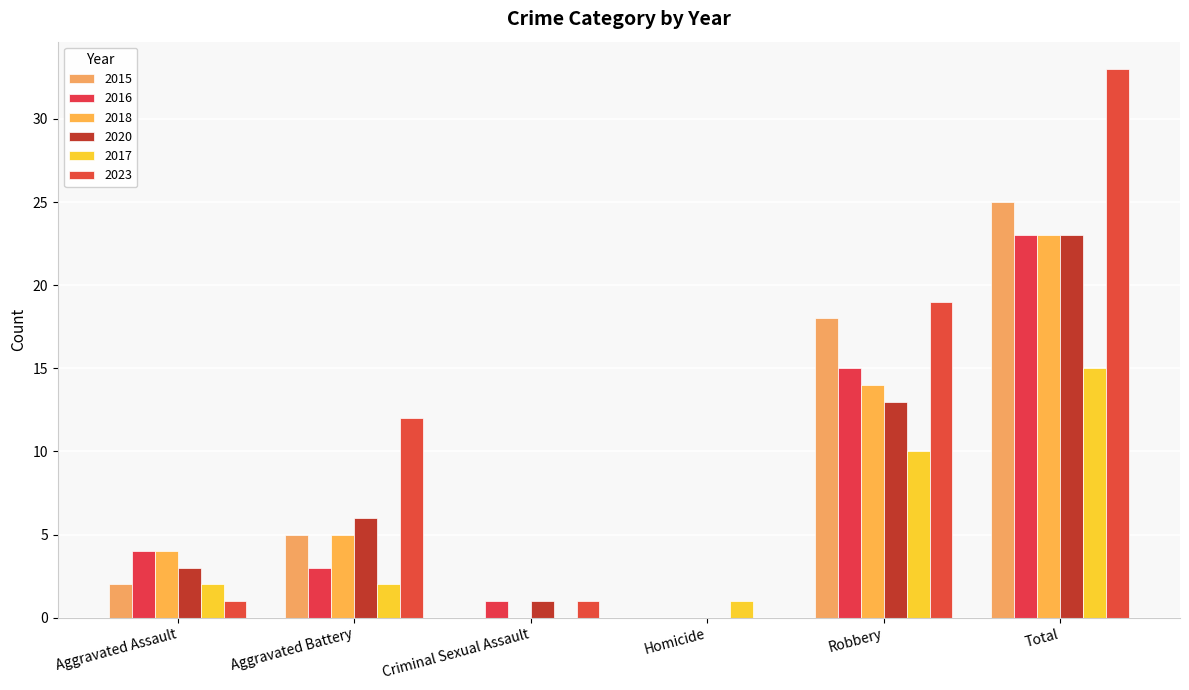

Which series has the largest total across all categories?

2023